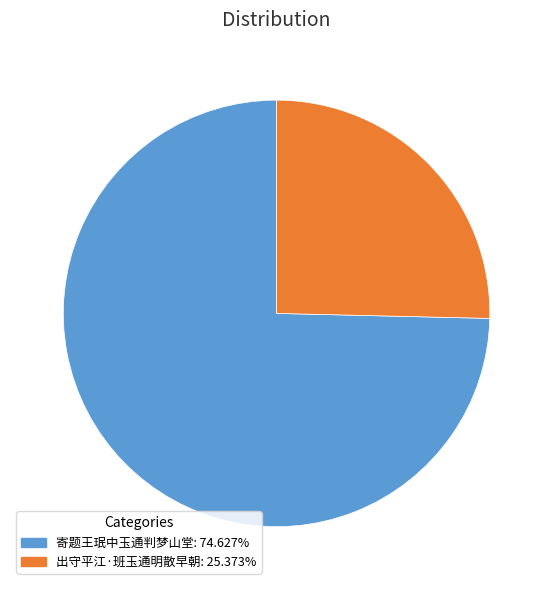

Which category accounts for the majority?

寄题王珉中玉通判梦山堂